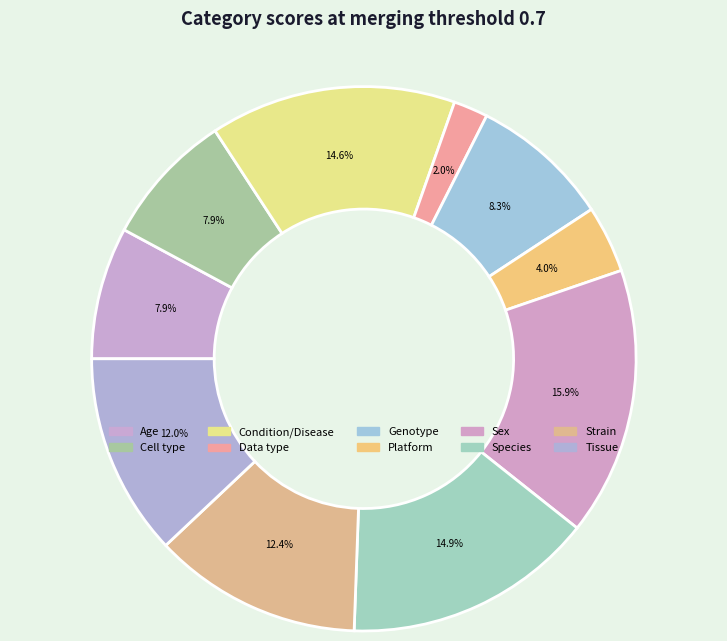

How many slices are in this pie chart?

10